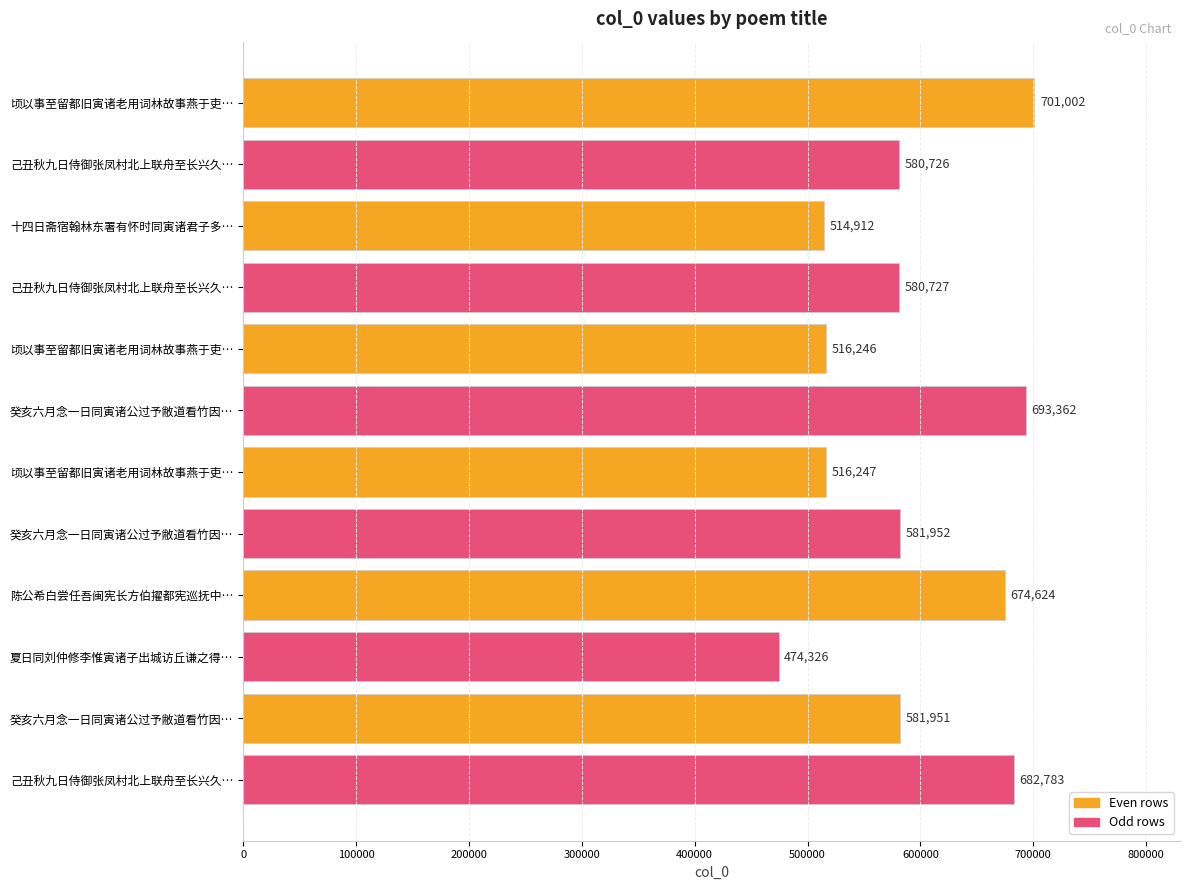

How many bars are there in total?

12